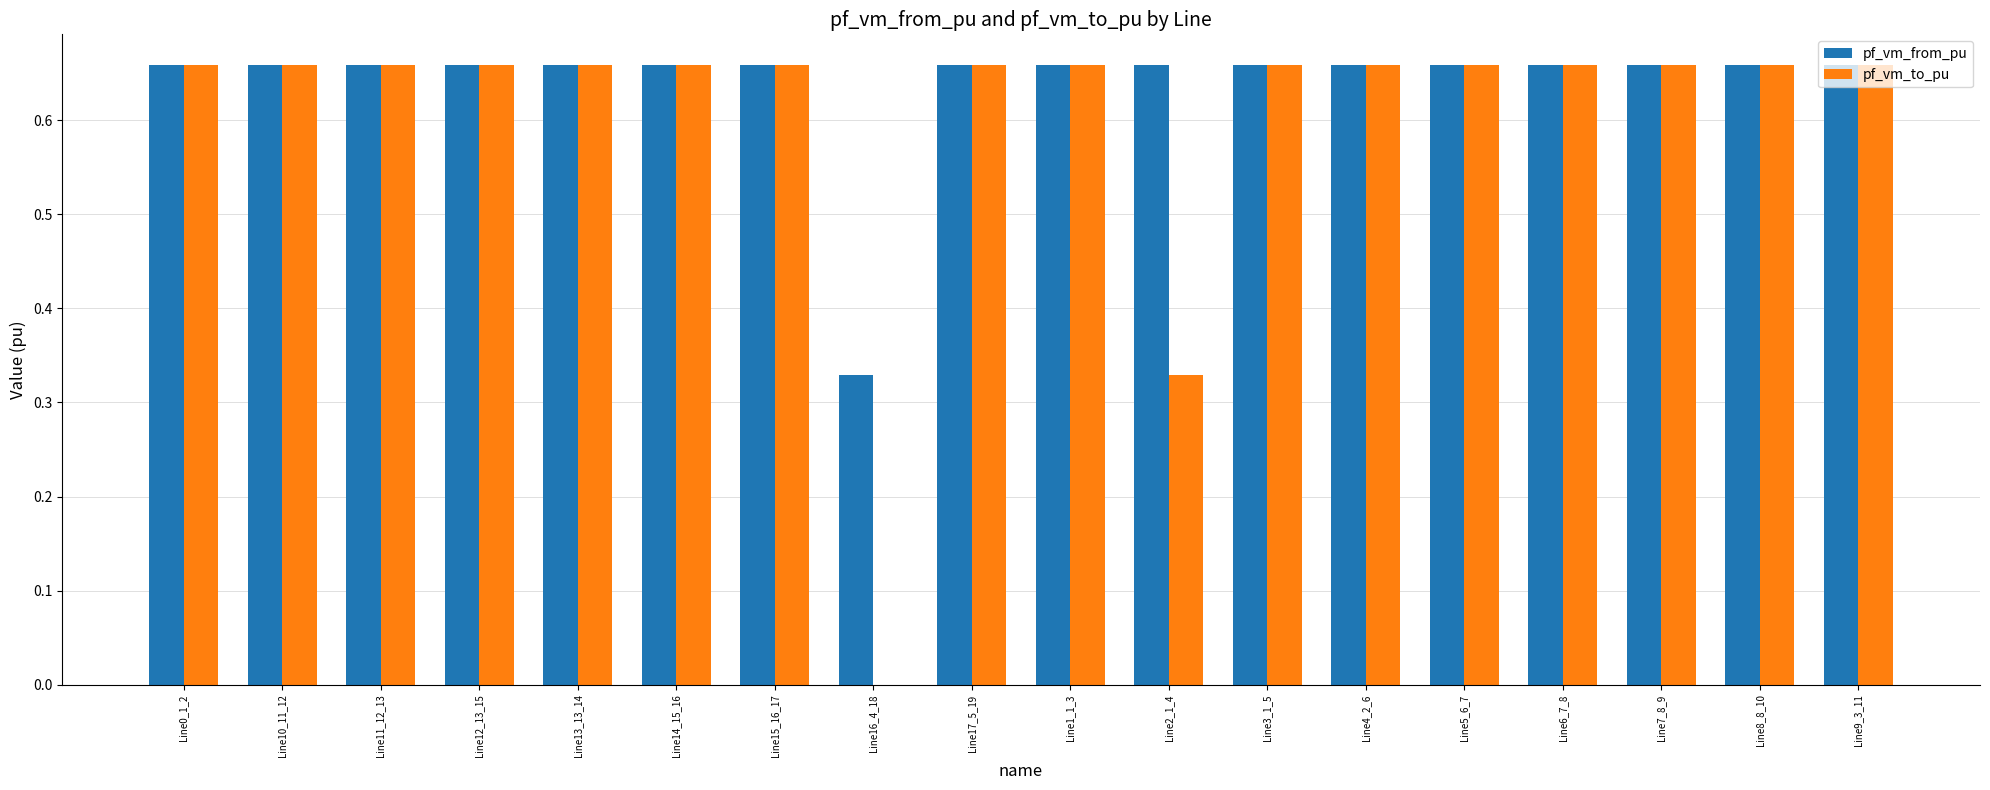

Are the bars horizontal?

No